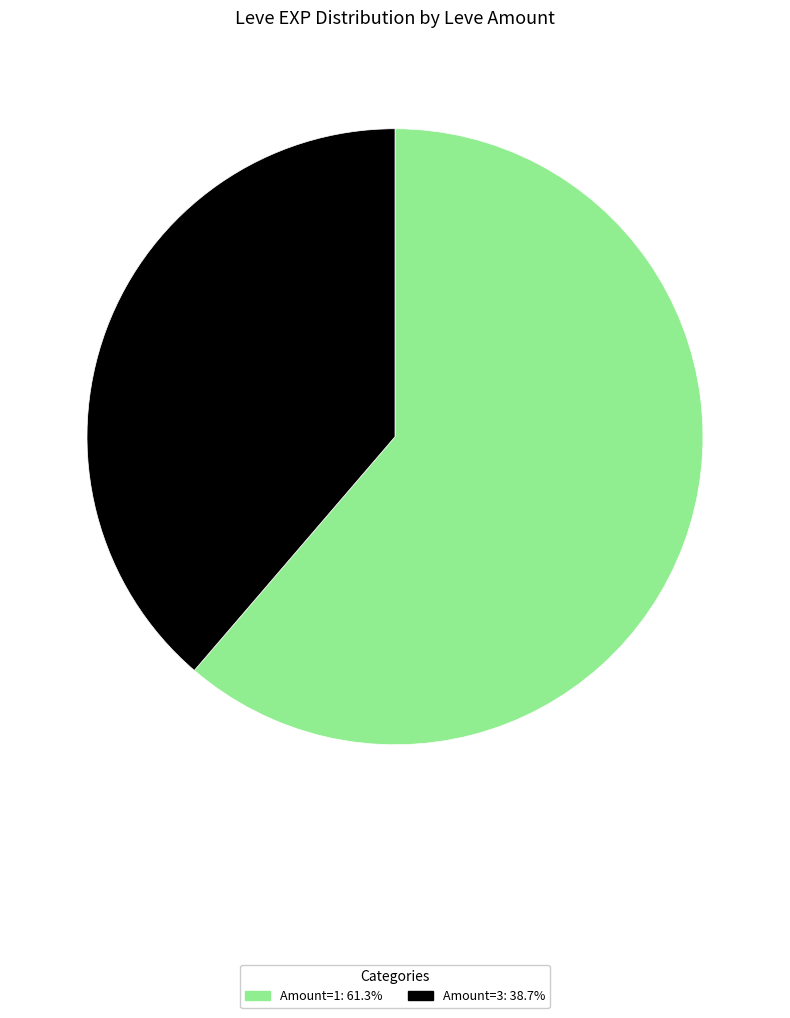

Does any single category account for the majority?

Yes